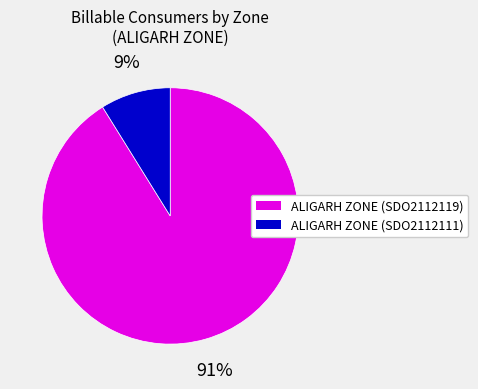

To the nearest percent, what is the average slice percentage?

50%